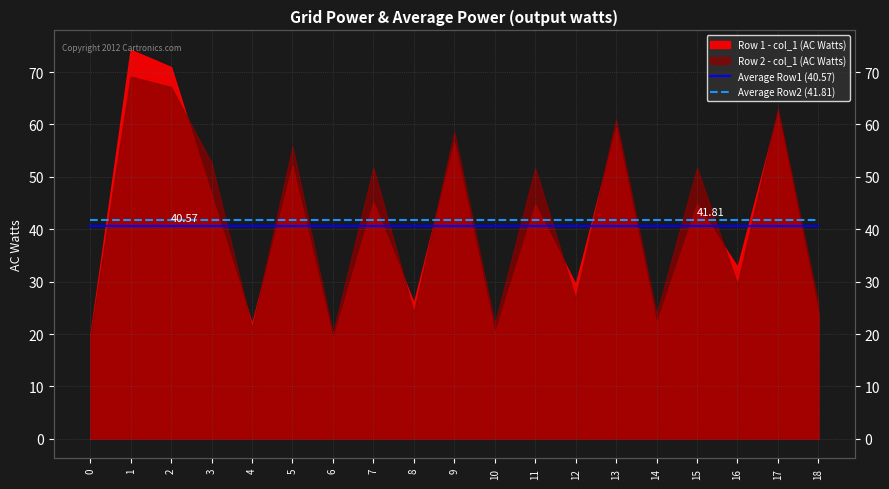

True or false: Average Row1 (40.57) has more than 0 interior local peaks.

False